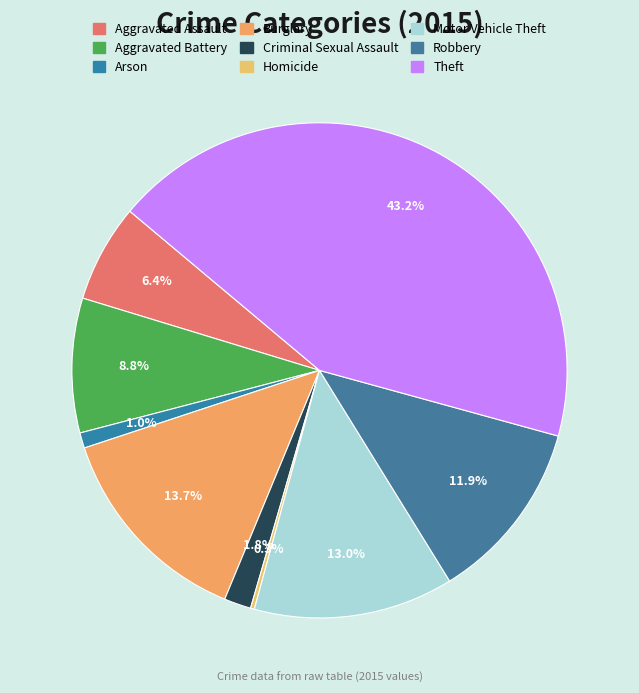

Is it true that Aggravated Assault is 16% of the pie?

False